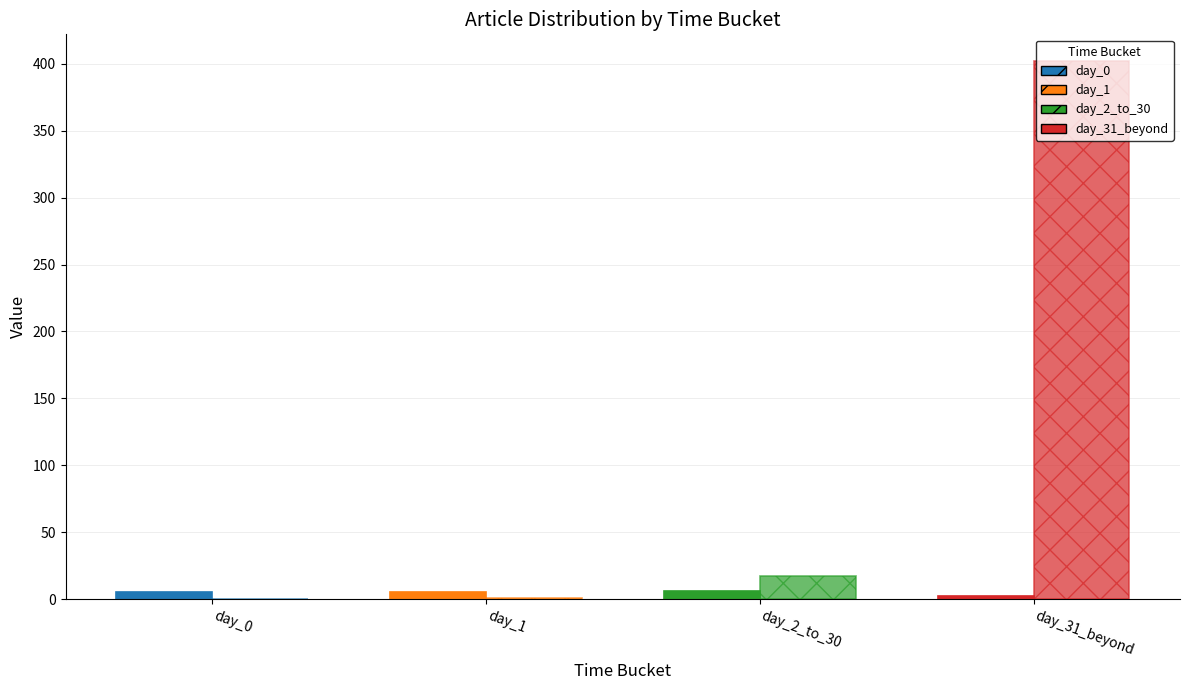

Reading left to right, what are all the values shown in this chart?

Article Count: day_0=5	day_1=5	day_2_to_30=6	day_31_beyond=2
Avg Historical Distance (days): day_0=0	day_1=1	day_2_to_30=17	day_31_beyond=402